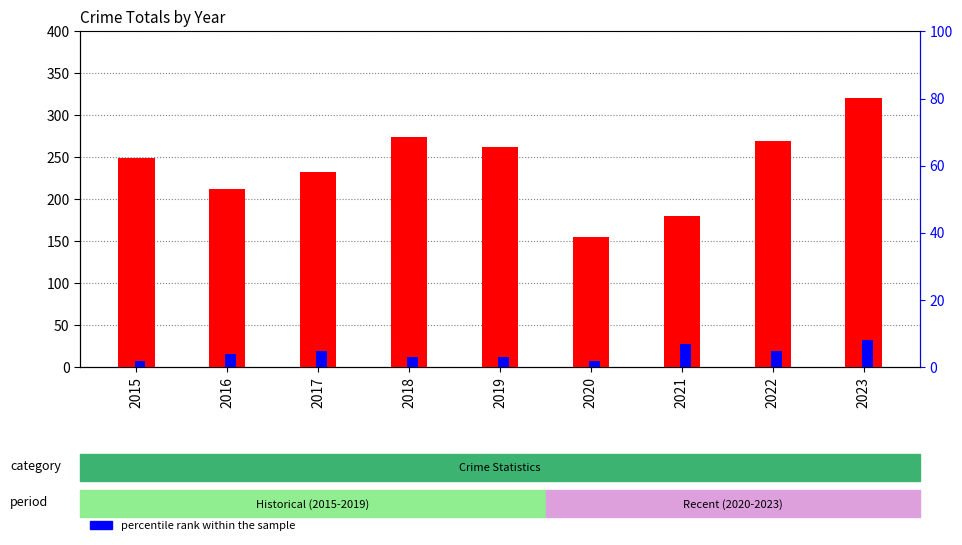

Count the number of data series in this chart.

2